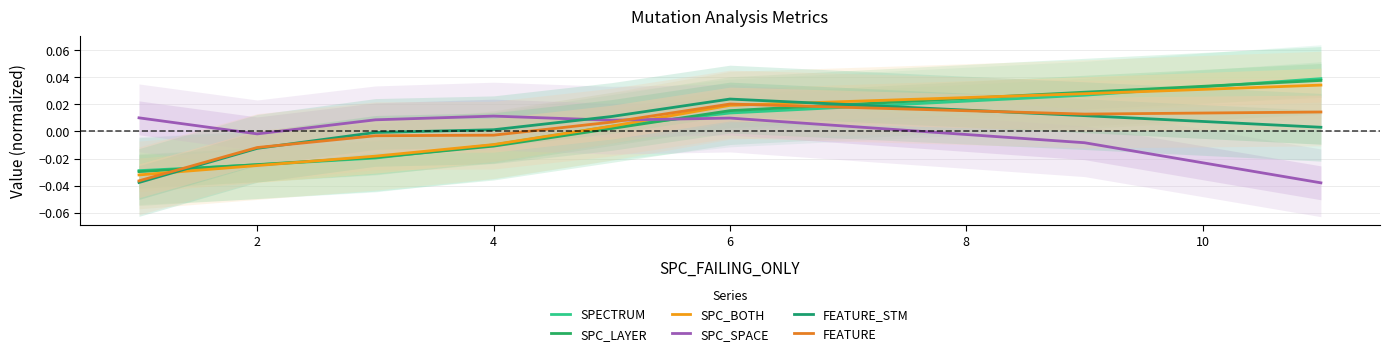

True or false: FEATURE_STM has a value of -0.0 at 4.

False